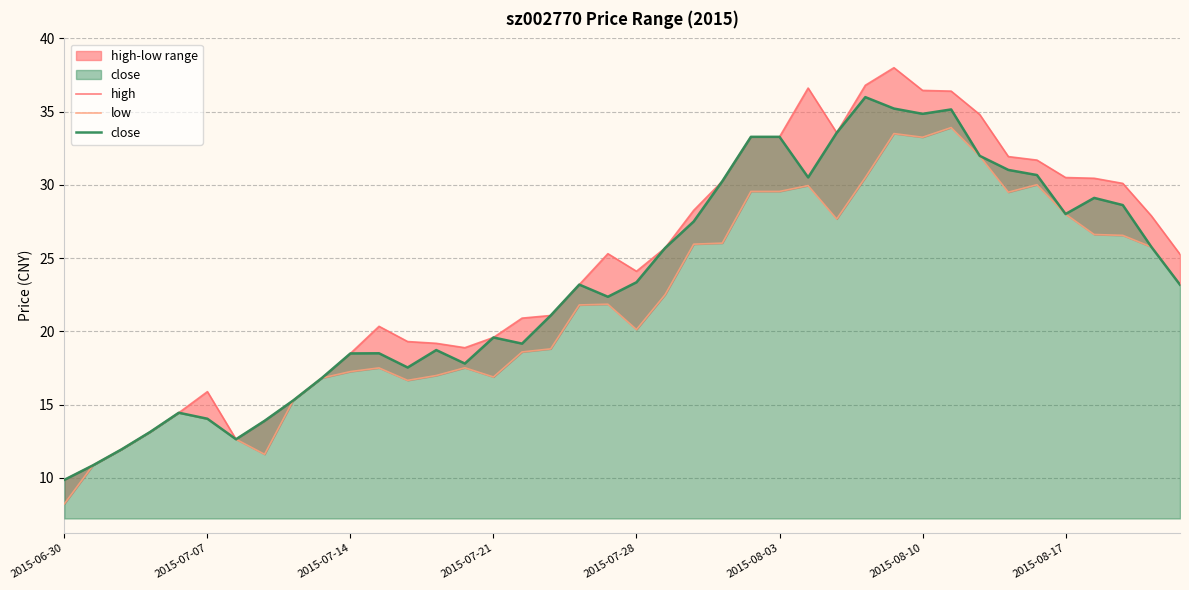

How many distinct data groups are displayed?

3